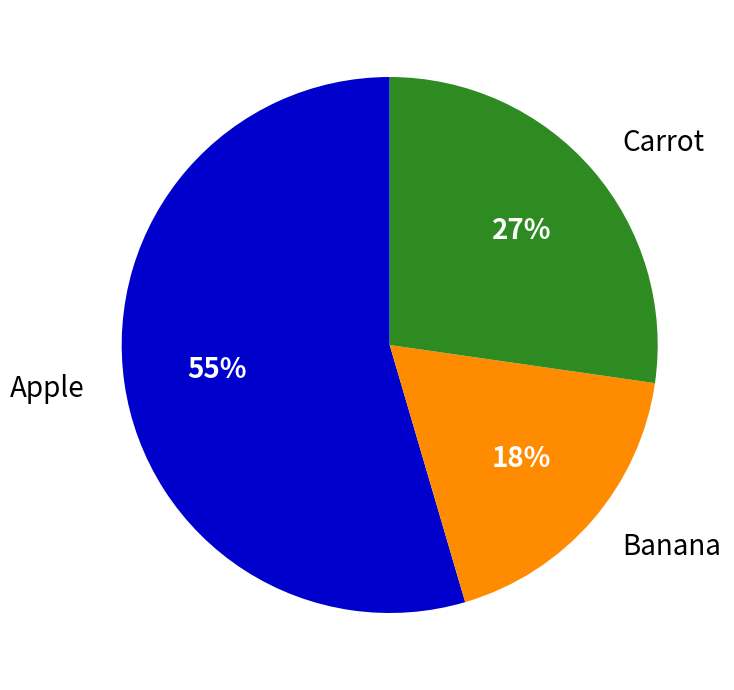

To the nearest percent, what portion does Carrot represent?

27%